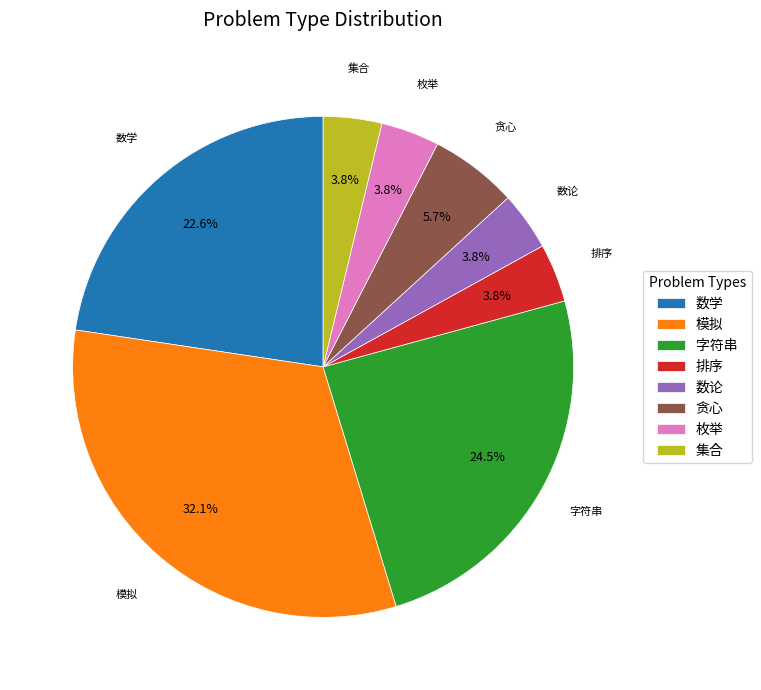

Does any single category account for the majority?

No